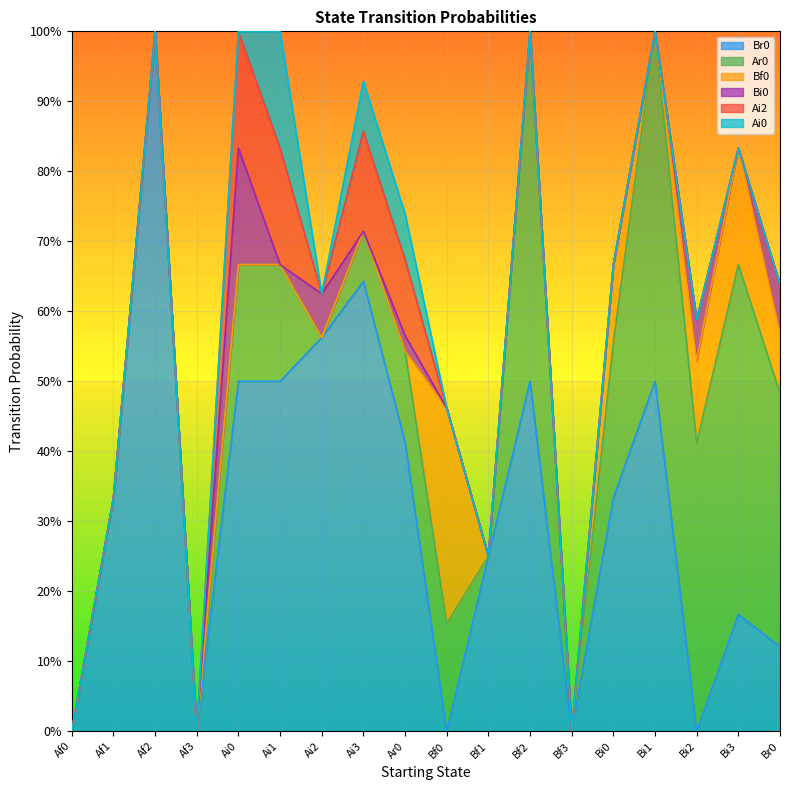

Does the chart display data point markers on the line(s)?

No